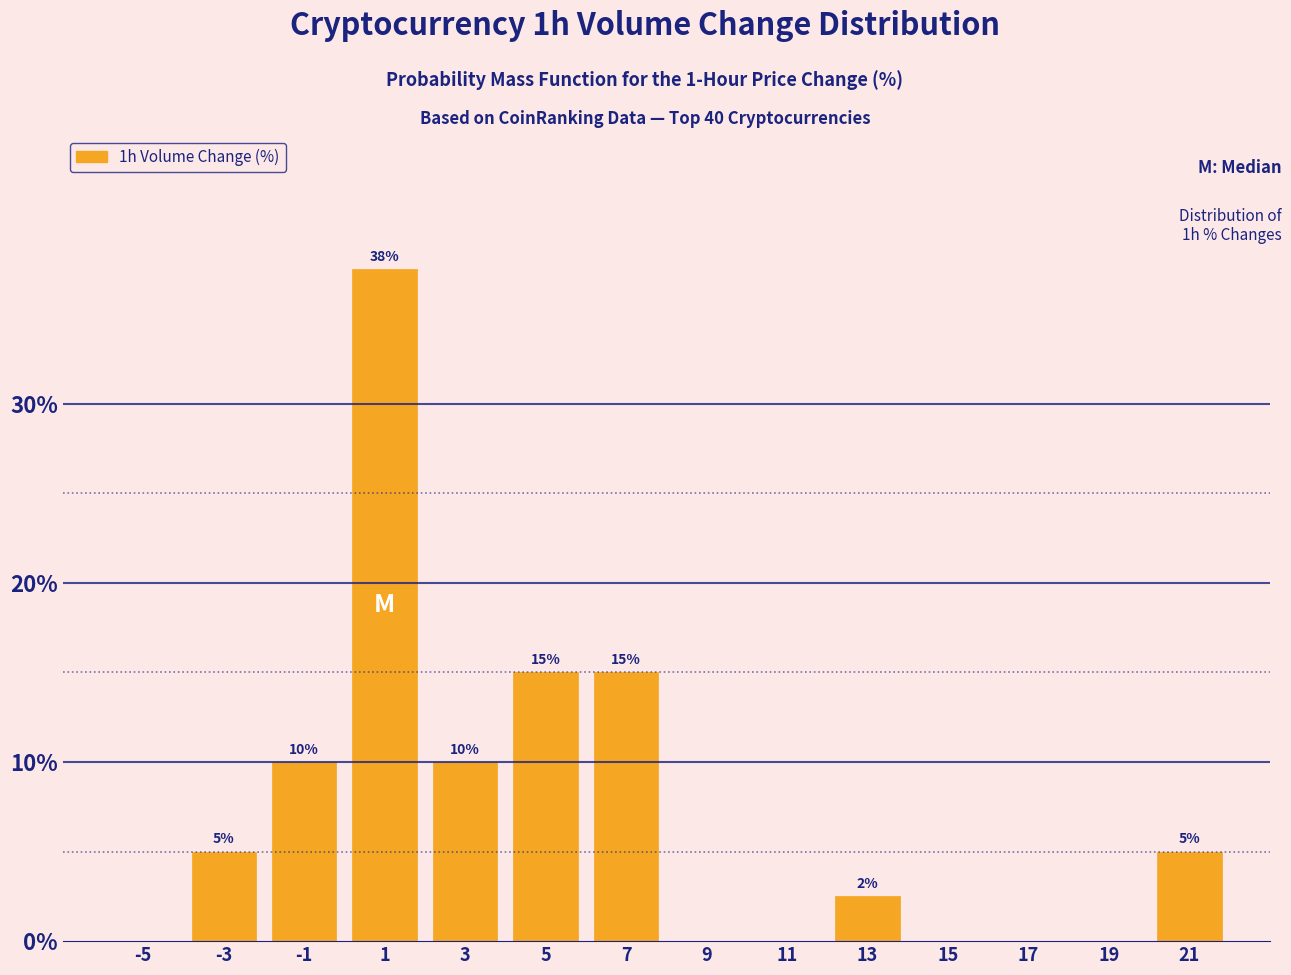

Over which range of the x-axis is the bar tallest?

0 to 2